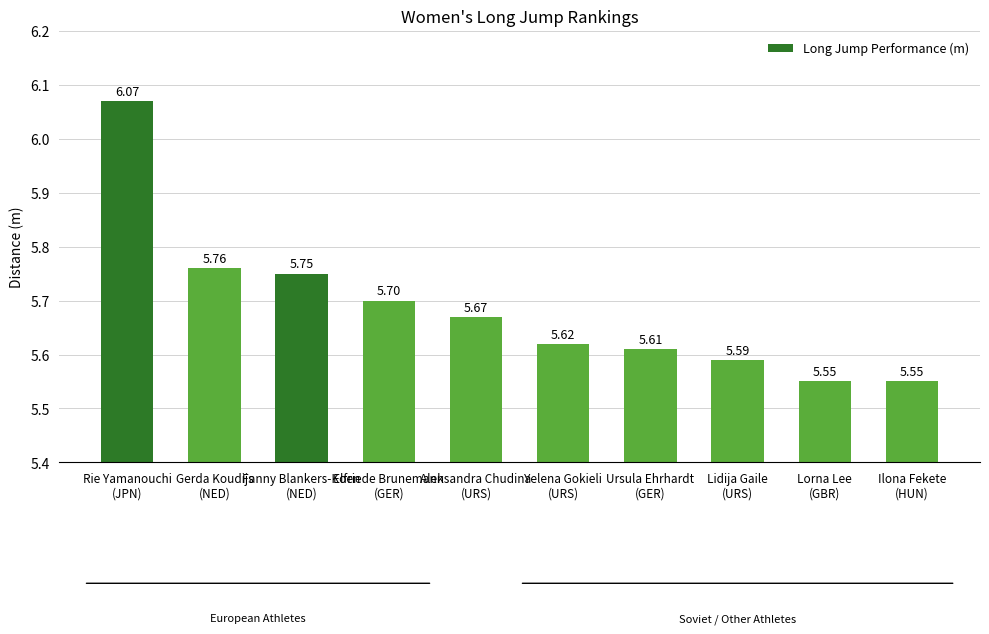

What is the average value?

5.7